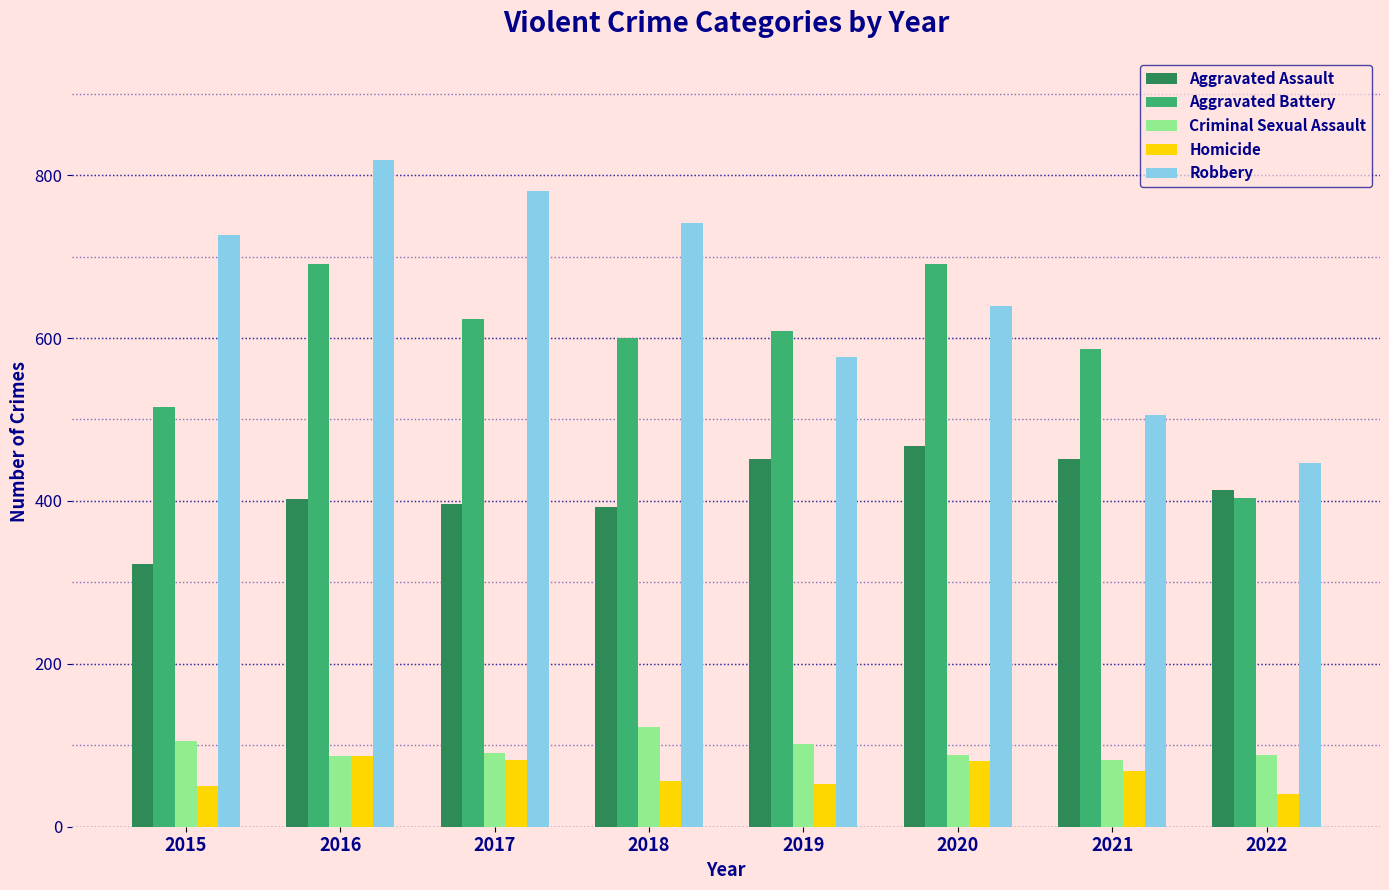

What is the value of the Robbery bar at the 3rd from the left?

780